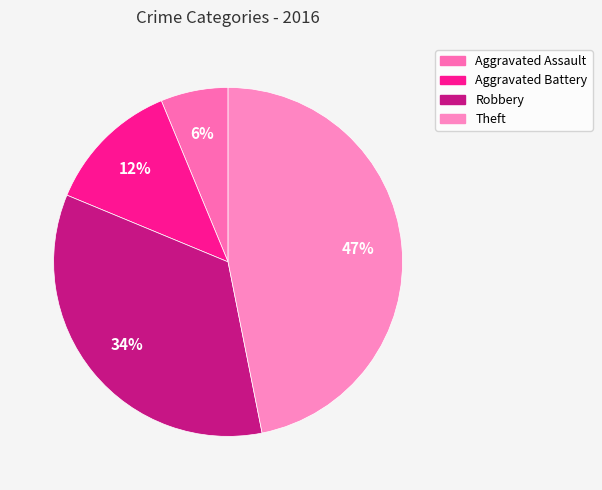

Count the number of slices in the pie.

4